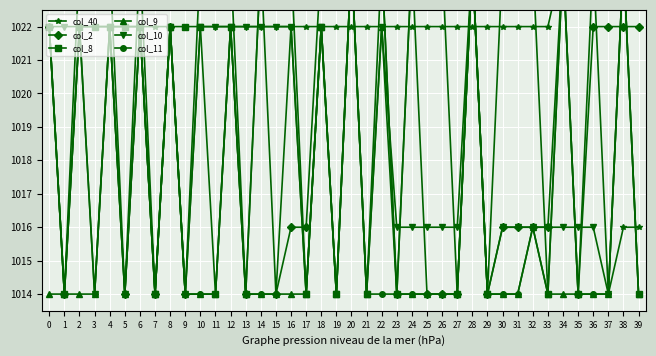

Count the number of data series in this chart.

6